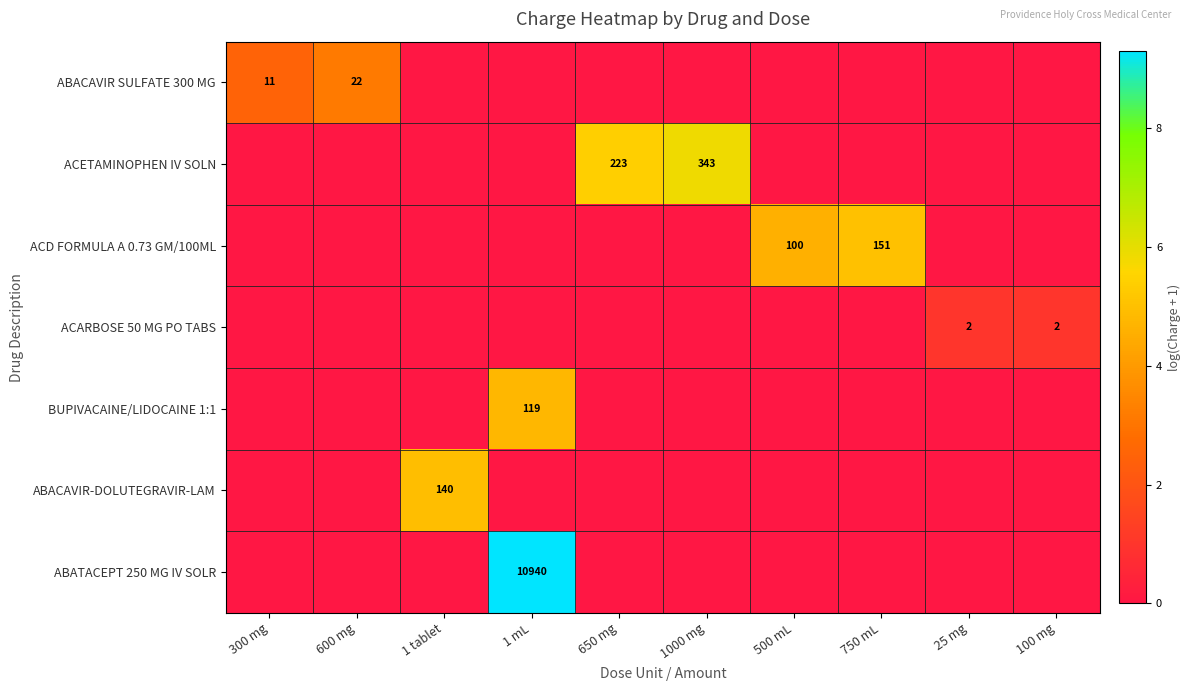

How many categories are shown in the chart?

10